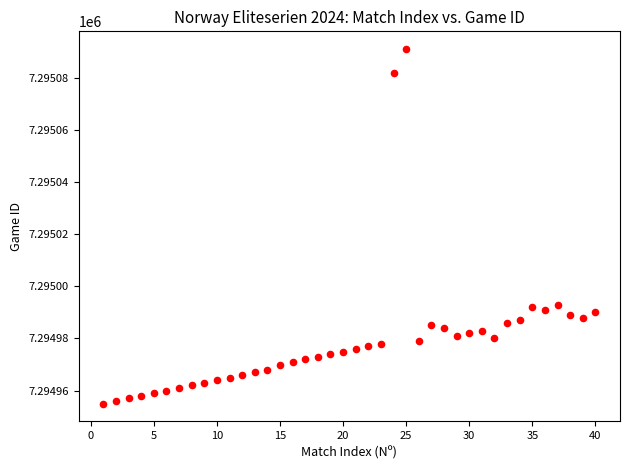

What is the range of Y values (max minus min)?

136